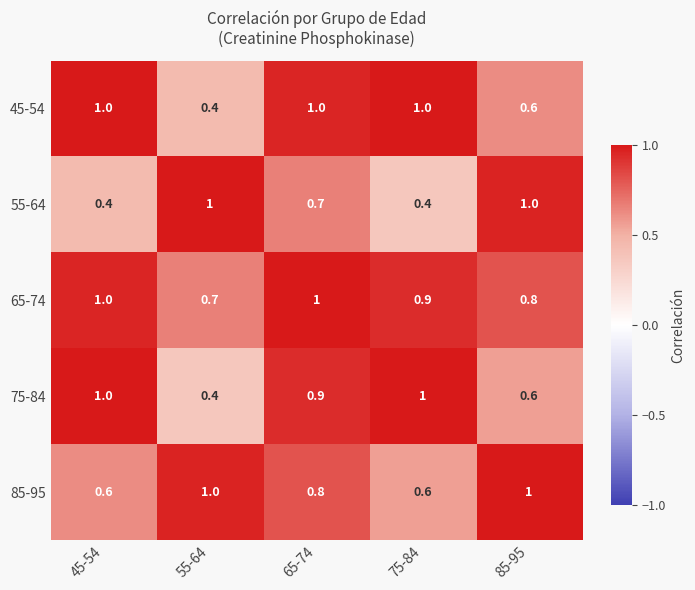

True or false: 45-54 has a value of 1.0 at 45-54.

True